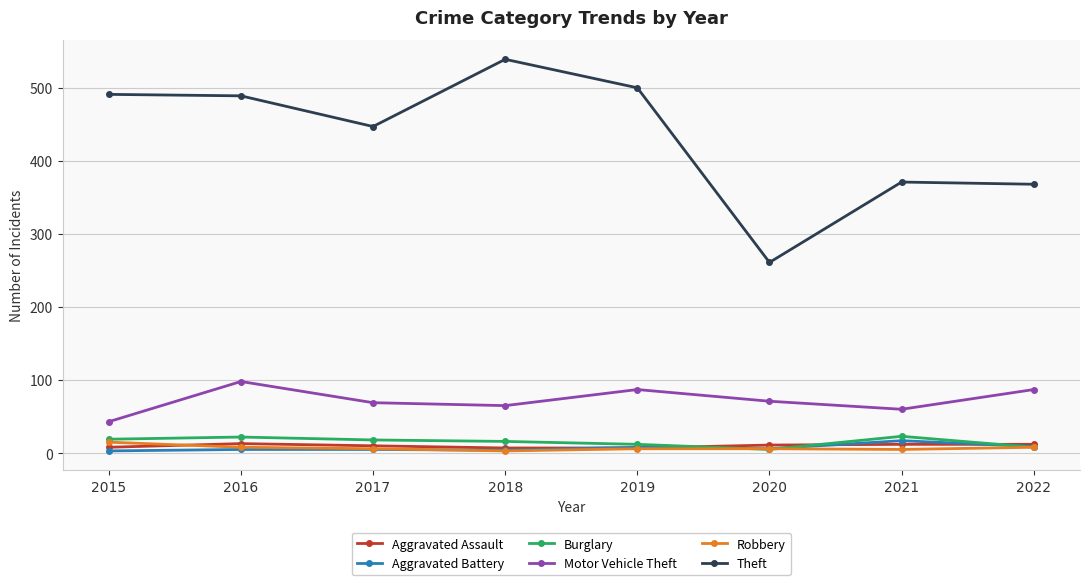

Is it true that Theft equals 844 at 2019?

False